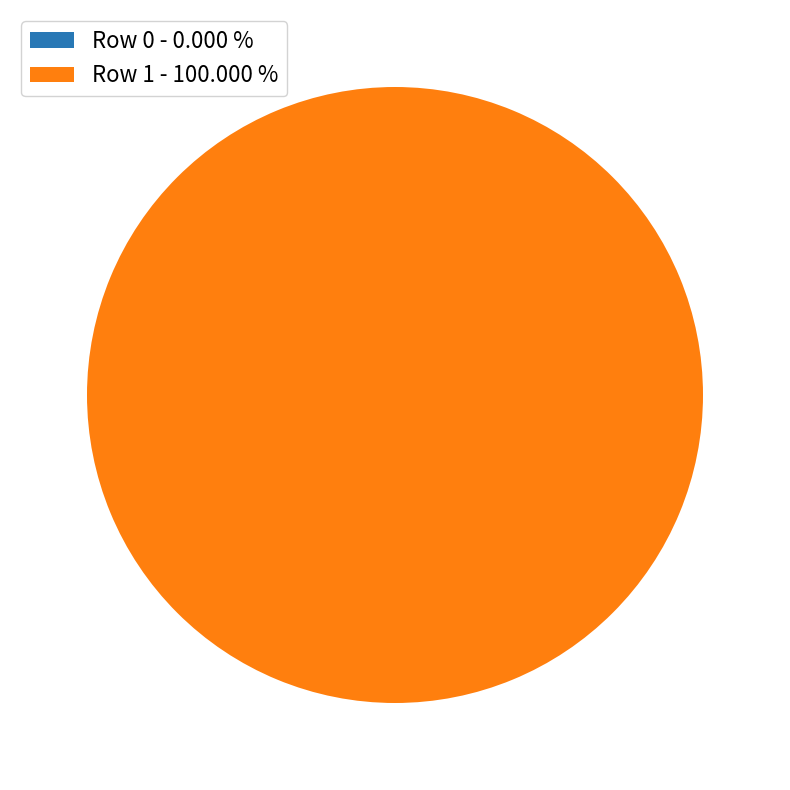

Rank the categories by value from lowest to highest.

Row 0, Row 1